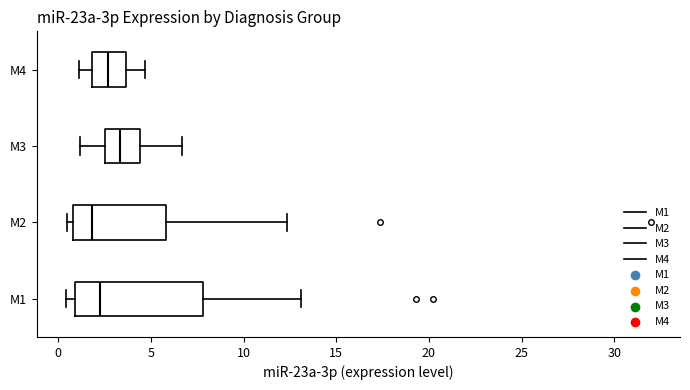

Reading bottom to top, transcribe this box plot: for each box, give where its median line is, the range the box spans, and where its two whiskers end, as read against the x-axis. The values are not printed on the chart, so give them approximately, as read against the axis.

M1: median 2.5, box 1.0 to 8.0, whiskers 0.5 to 13.0
M2: median 2.0, box 1.0 to 6.0, whiskers 0.5 to 12.5
M3: median 3.5, box 2.5 to 4.5, whiskers 1.0 to 6.5
M4: median 2.5, box 2.0 to 3.5, whiskers 1.0 to 4.5